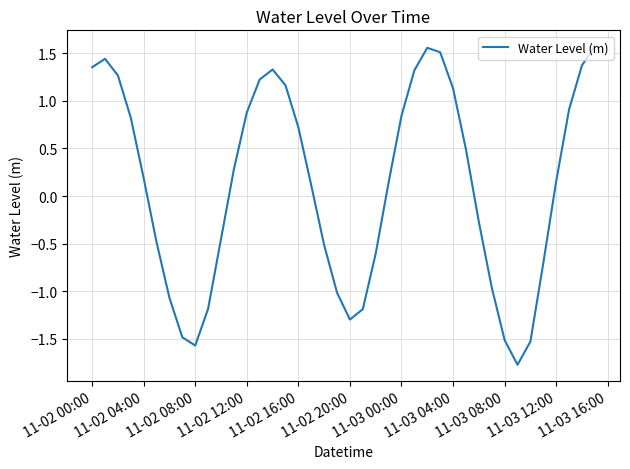

What is the difference between the maximum and minimum values?

3.3